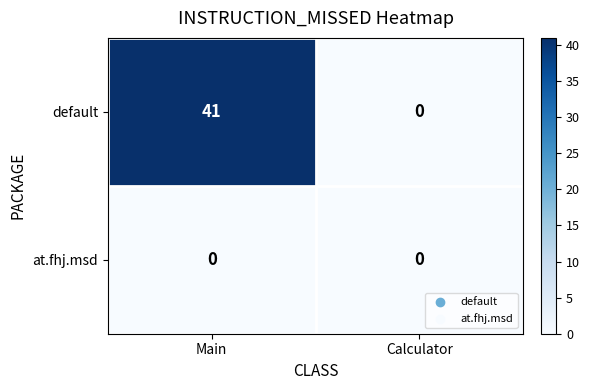

How many data points does each series have?

2